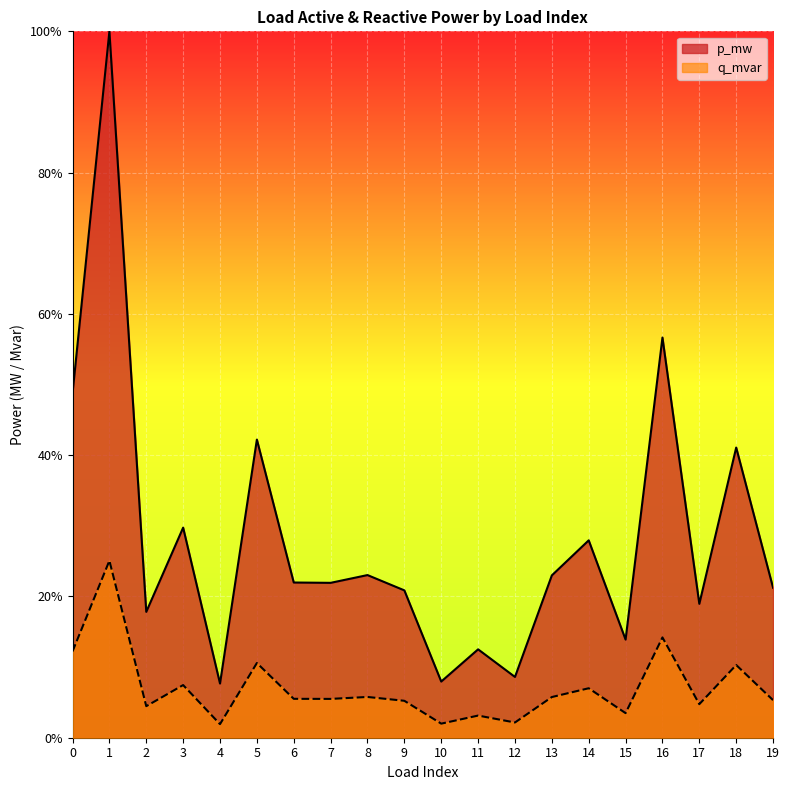

List the series in order of their peak value, highest first.

p_mw, q_mvar